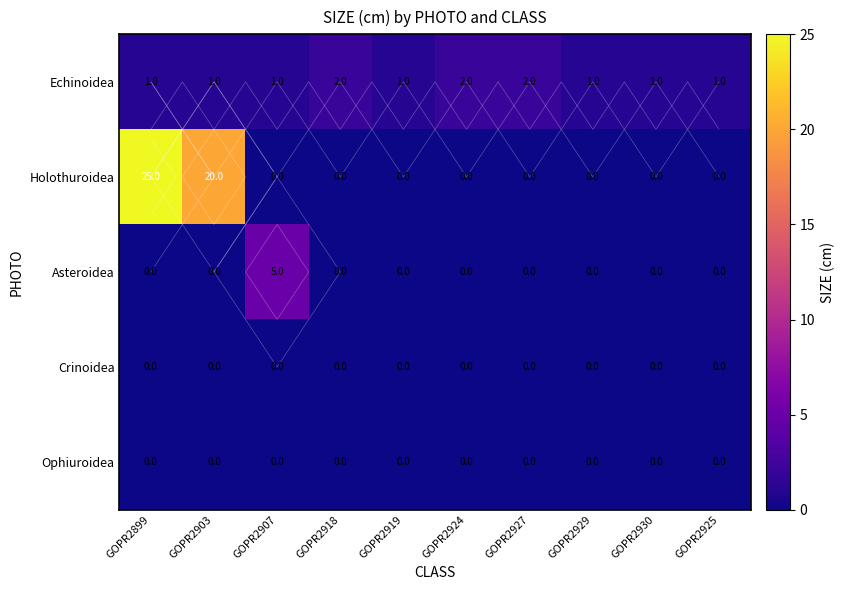

At which label is Asteroidea closest to 2?

GOPR2899